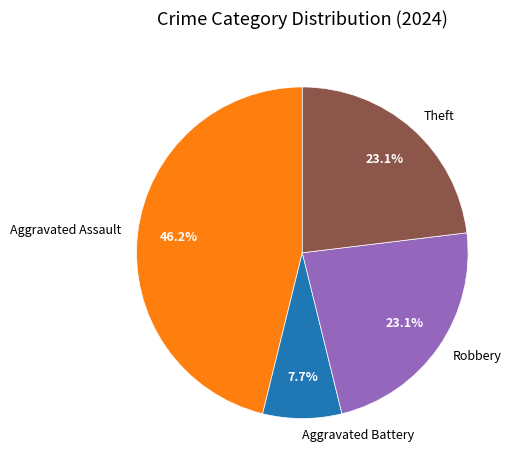

Does any single category account for the majority?

No